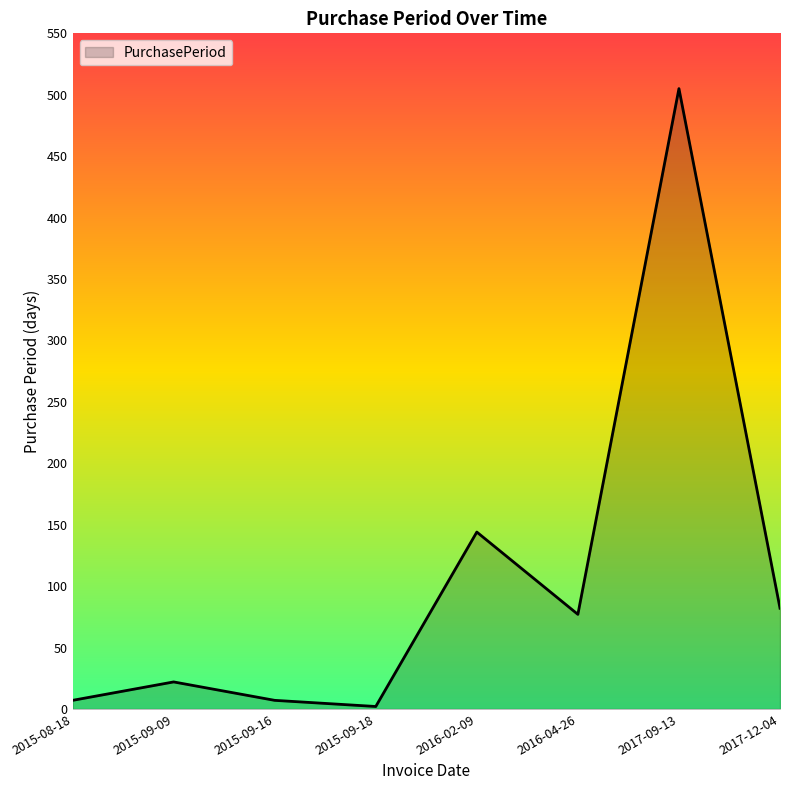

Is it true that the value at 2015-09-18 is 2?

True